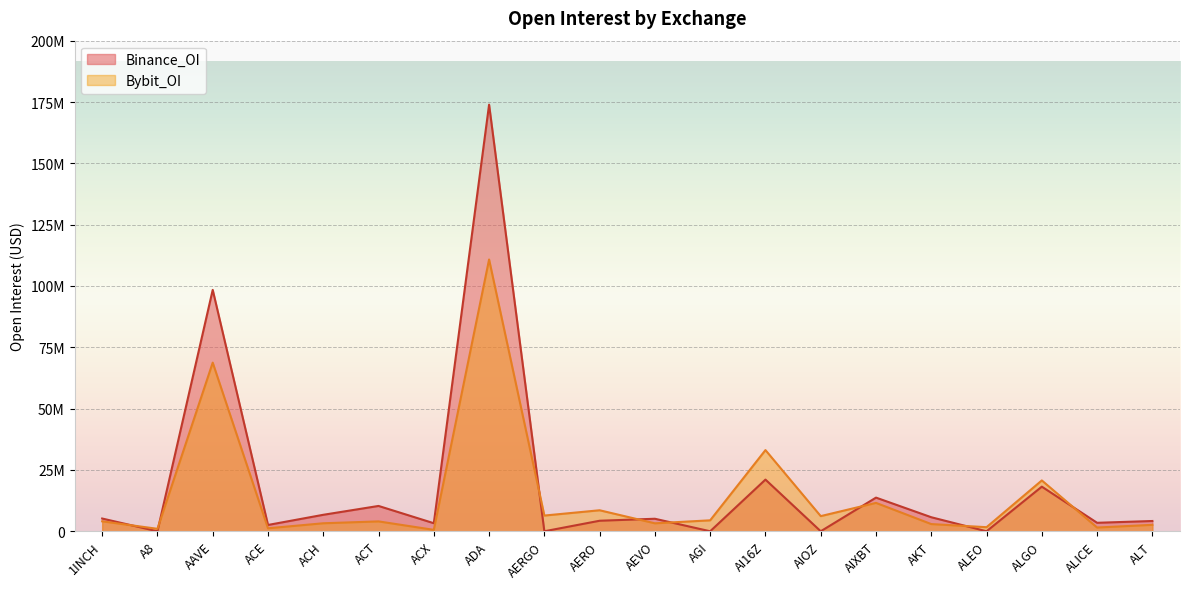

Between ACT and ALGO, which series saw the biggest shift?

Bybit_OI